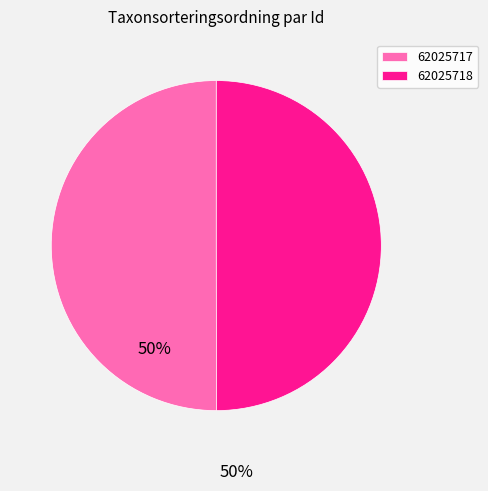

Is it true that 62025717 is 50% of the pie?

True